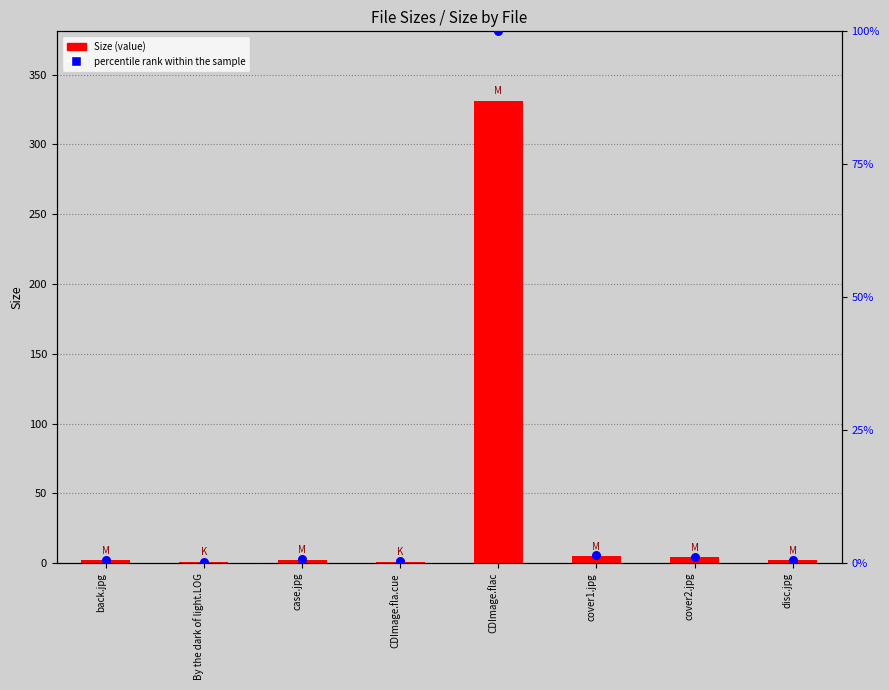

Is the value of Size at cover2.jpg greater than the value of percentile rank within the sample at CDImage.fla.cue?

Yes